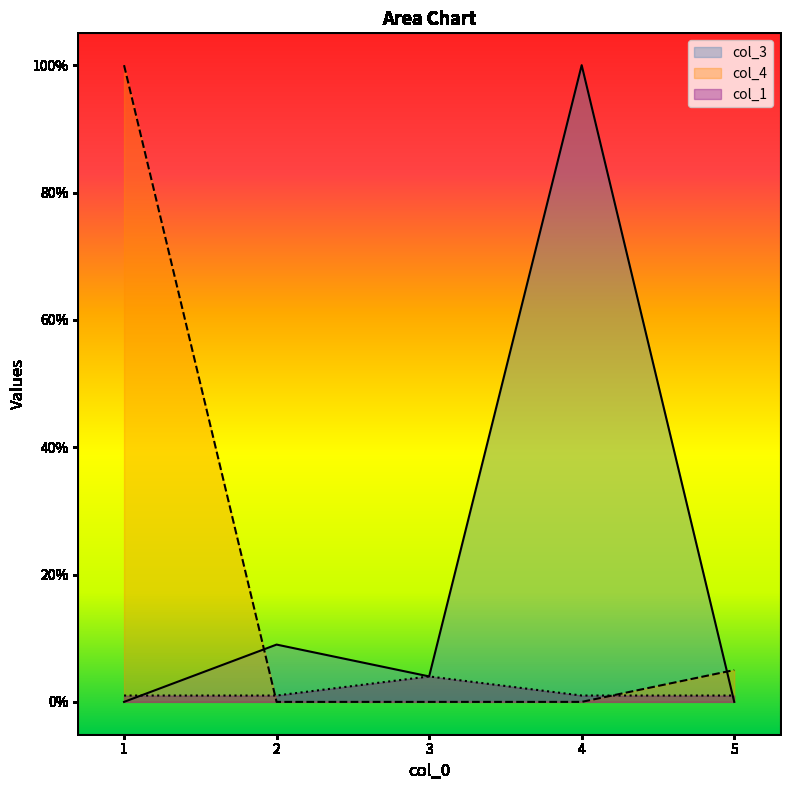

True or false: col_1 and col_3 intersect in this chart.

True